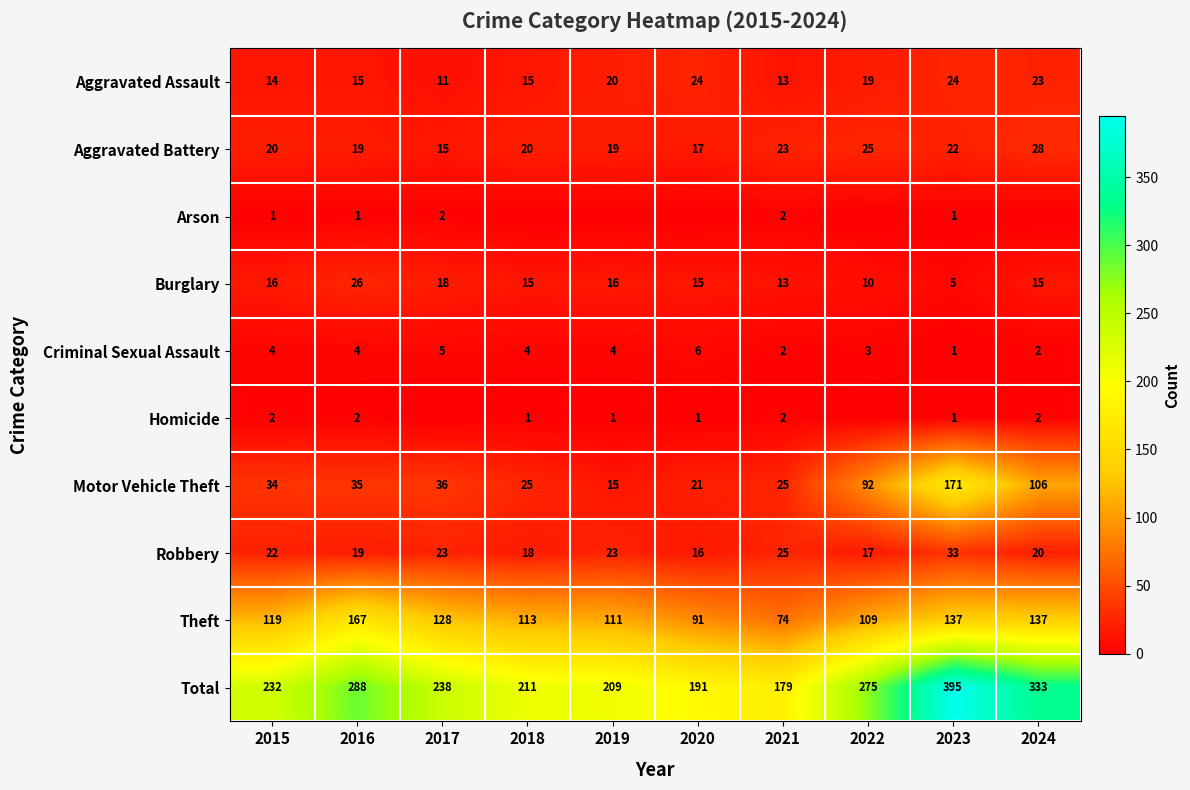

What is the difference between the second highest and second lowest values in the Robbery series?

8